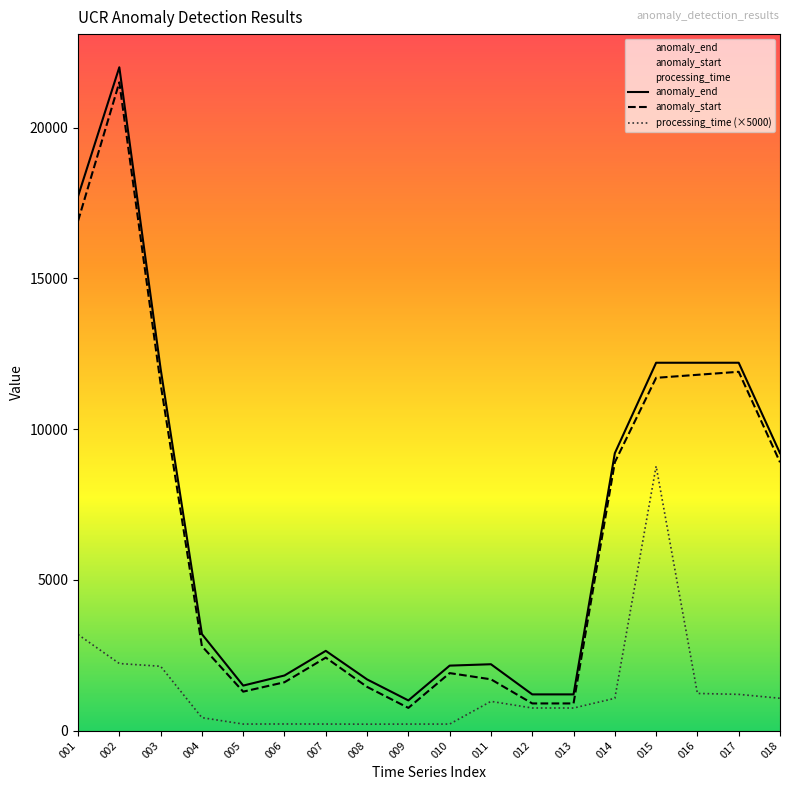

How many lines are shown in the chart?

3